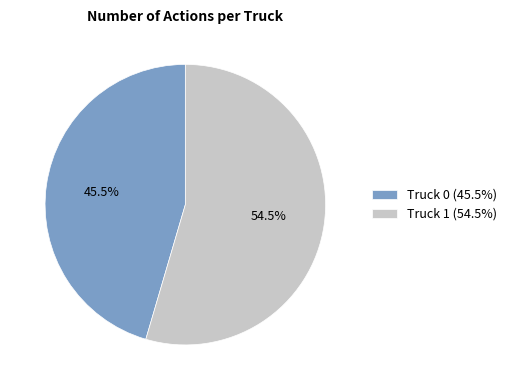

What is the ratio of the value at Truck 1 to the value at Truck 0?

1.2